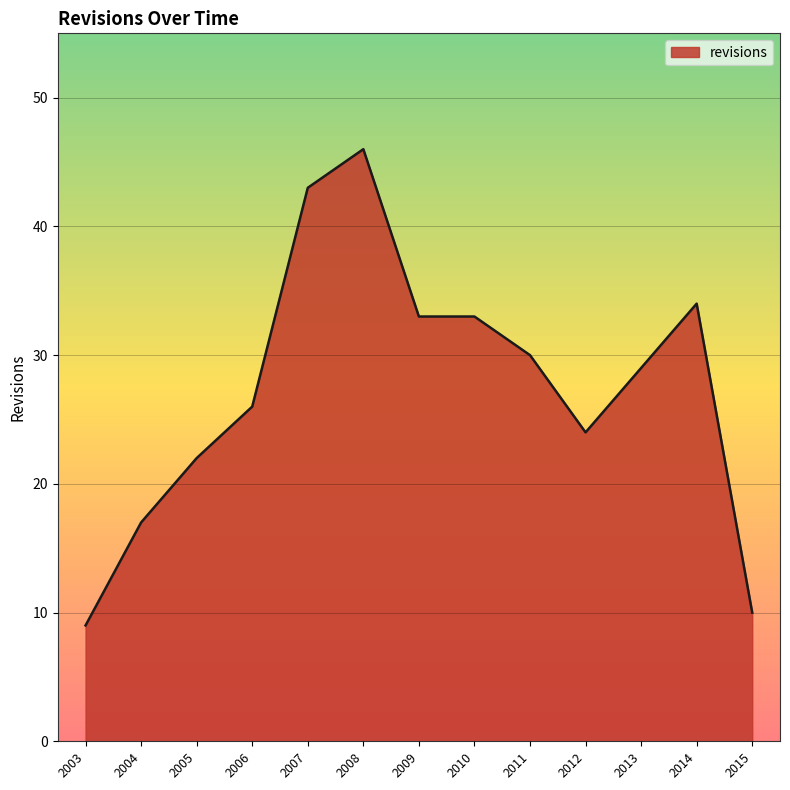

The chart shows a value of 9 at 2011. True or false?

False